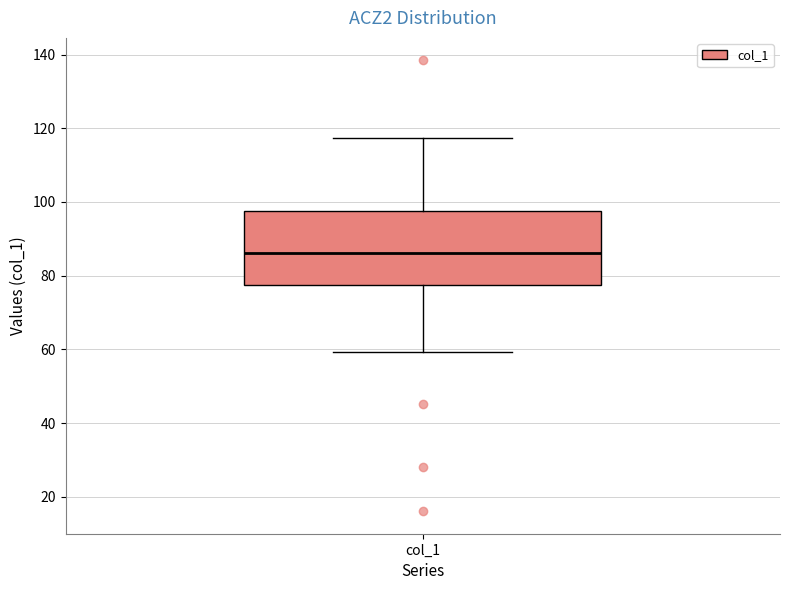

Read this box plot against the y-axis: the position of the median line, the range covered by the box, and the ends of both whiskers. The values are not printed on the chart, so give them approximately, as read against the axis.

median 86, box 78 to 98, whiskers 60 to 118